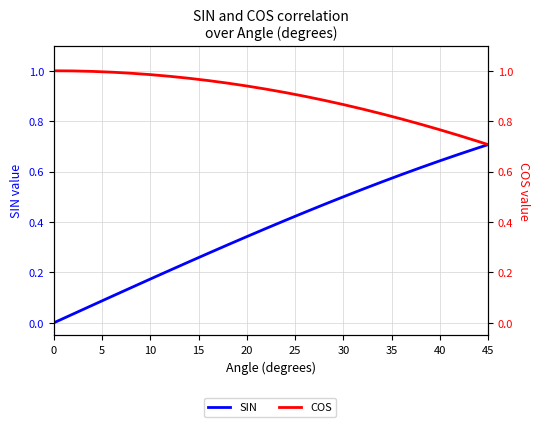

Is the value of COS at 11 greater than the value of SIN at 15?

Yes